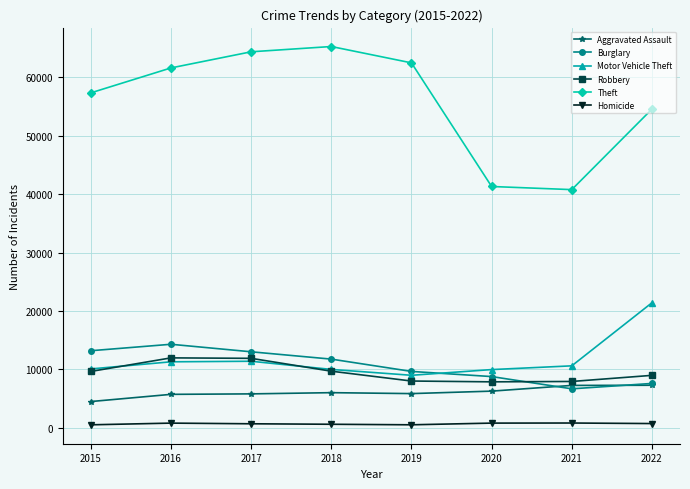

True or false: Theft has more than 1 interior local peaks.

False